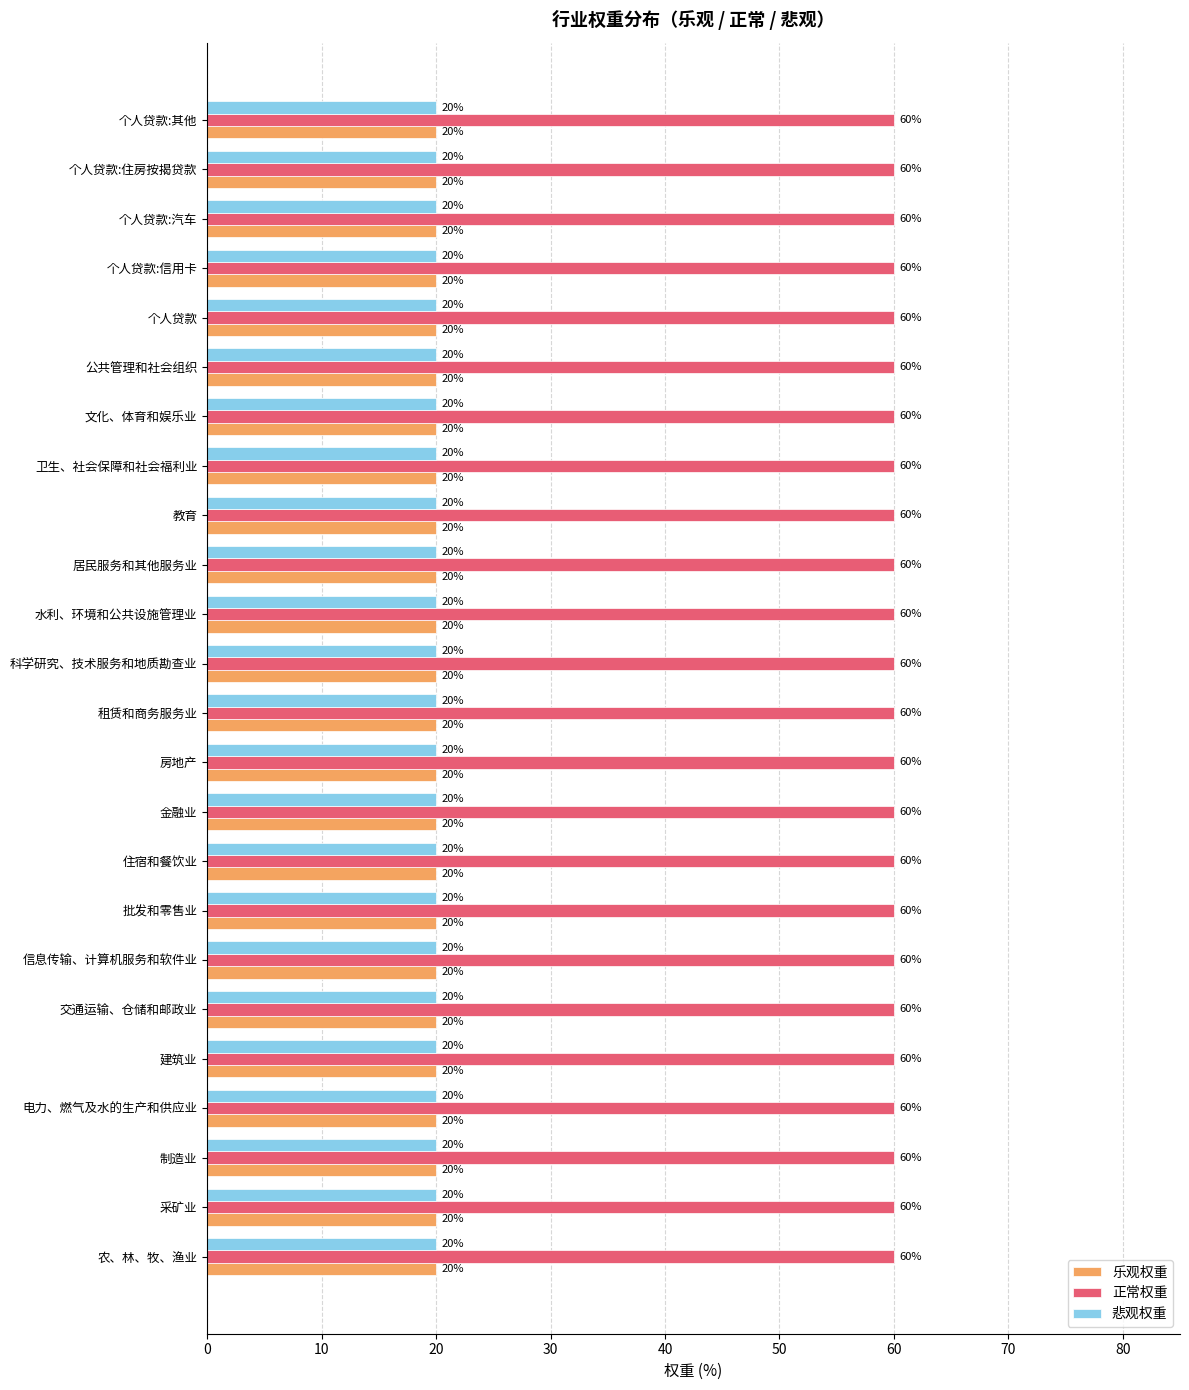

What are all the series names shown in the legend?

乐观权重, 正常权重, 悲观权重